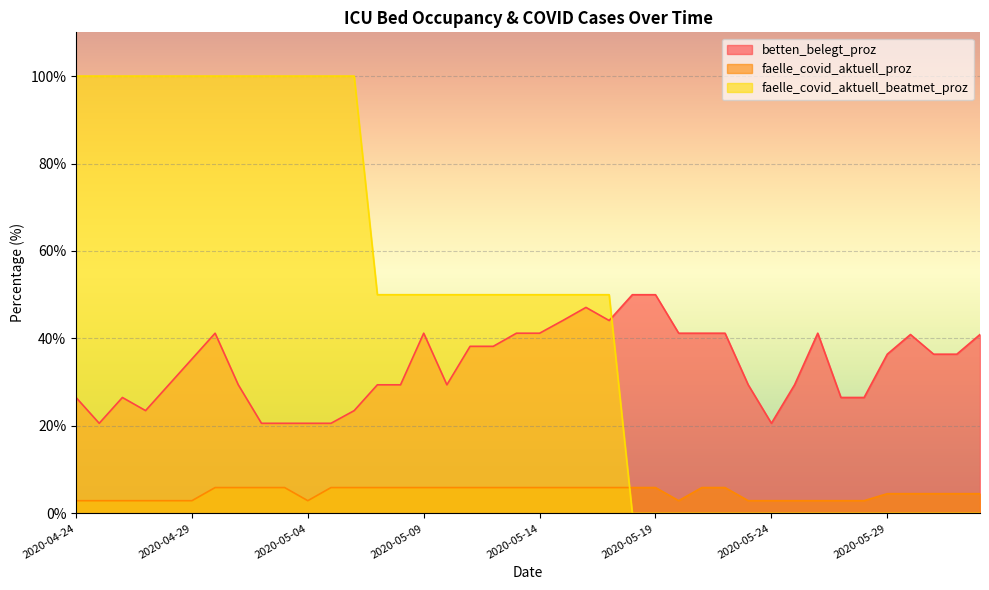

True or false: betten_belegt_proz has more than 0 interior local peaks.

True